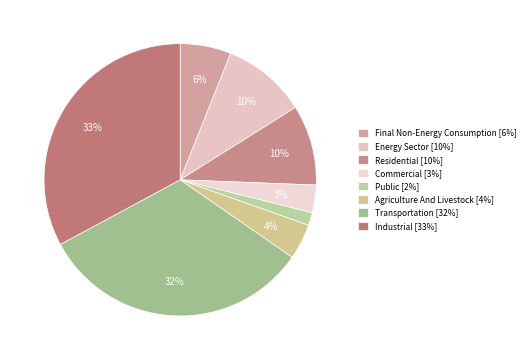

Count the number of slices in the pie.

8